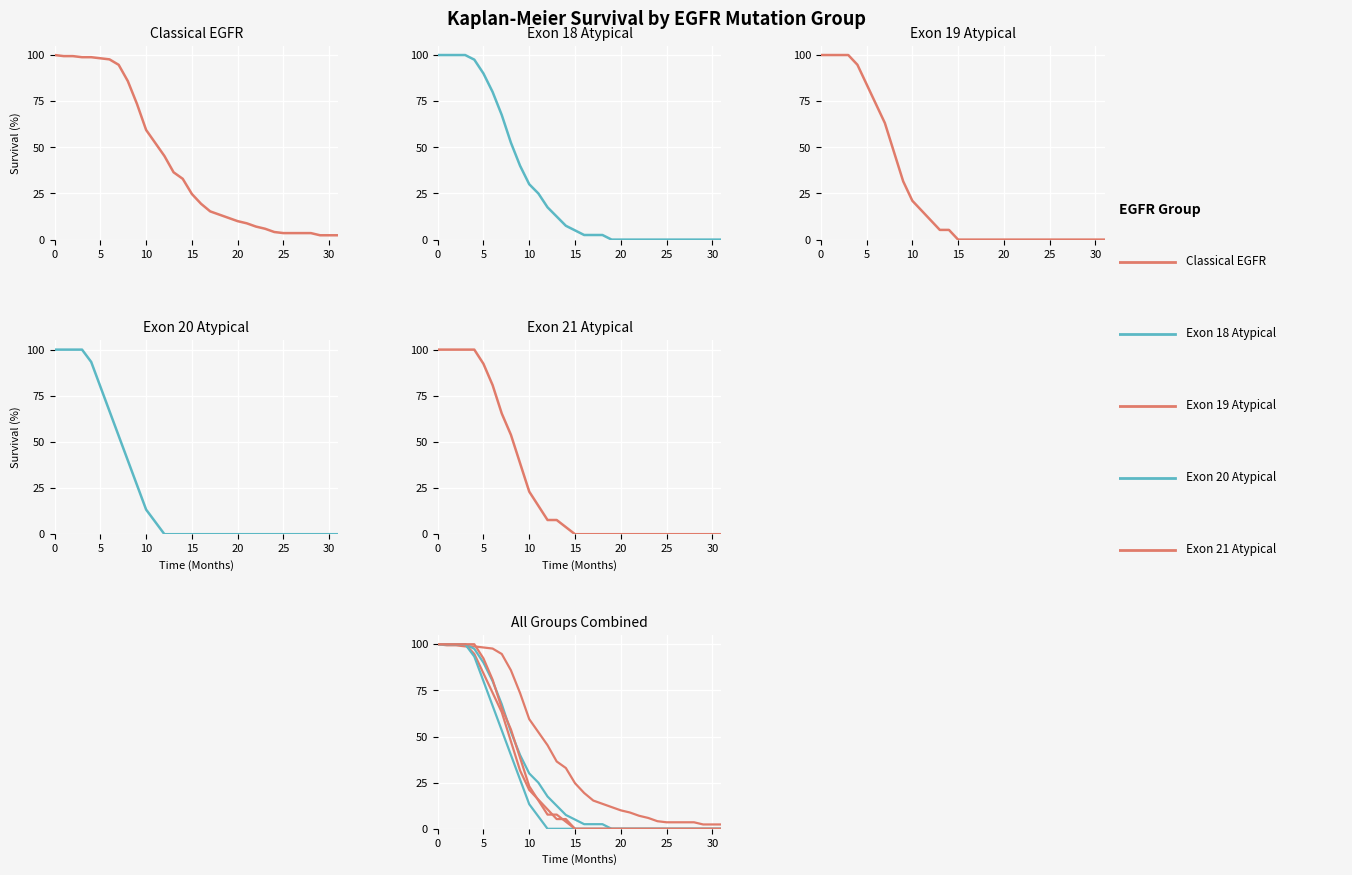

Which series ends up on top after the final intersection of Exon 19 Atypical (N=19) and Classical EGFR (N=264)?

Classical EGFR (N=264)